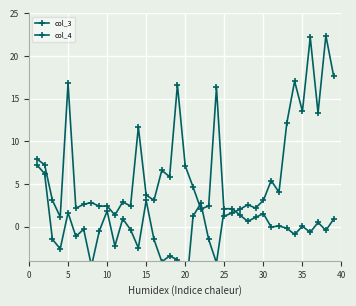

Is it true that col_4 equals 5.4 at 35?

False